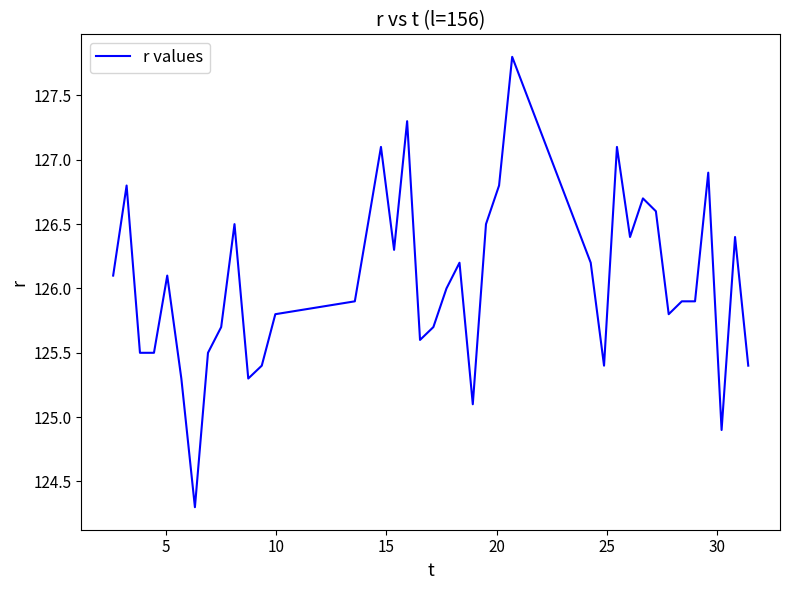

What is the greatest value displayed?

127.8